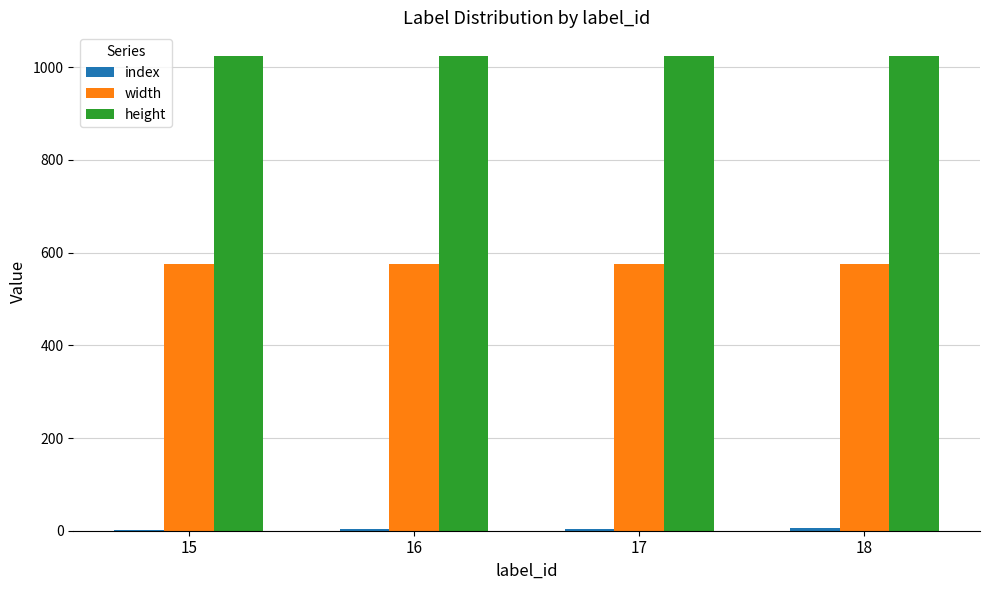

Which series has the largest total across all categories?

height